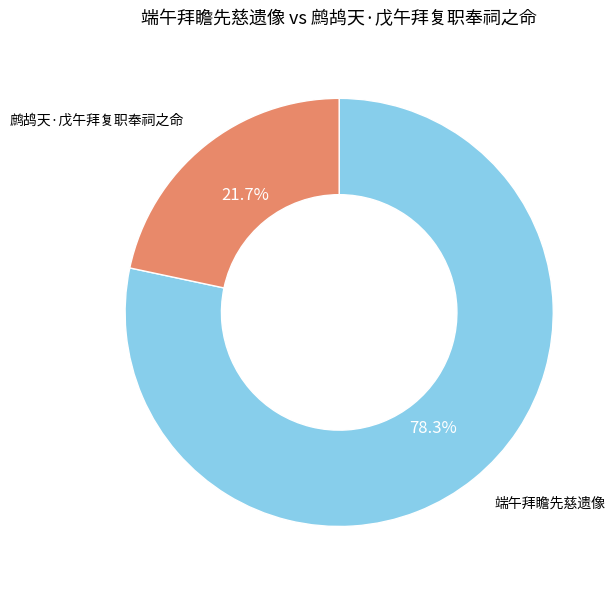

Rank the categories by value from highest to lowest.

端午拜瞻先慈遗像, 鹧鸪天·戊午拜复职奉祠之命